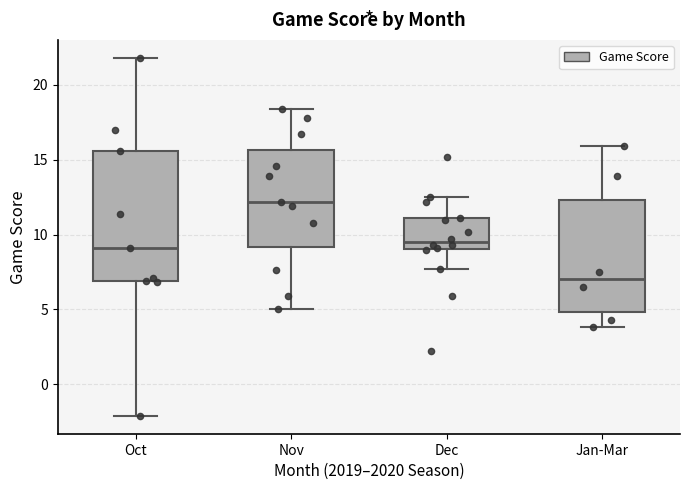

Which box has the highest median line?

Nov